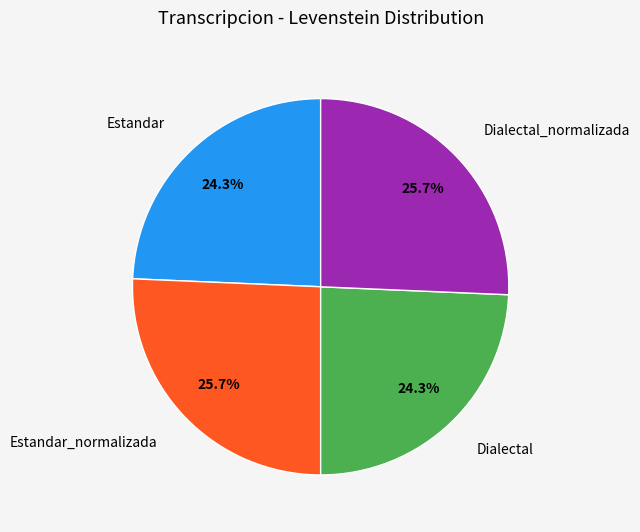

To the nearest percent, what percentage of the pie is Estandar_normalizada?

26%